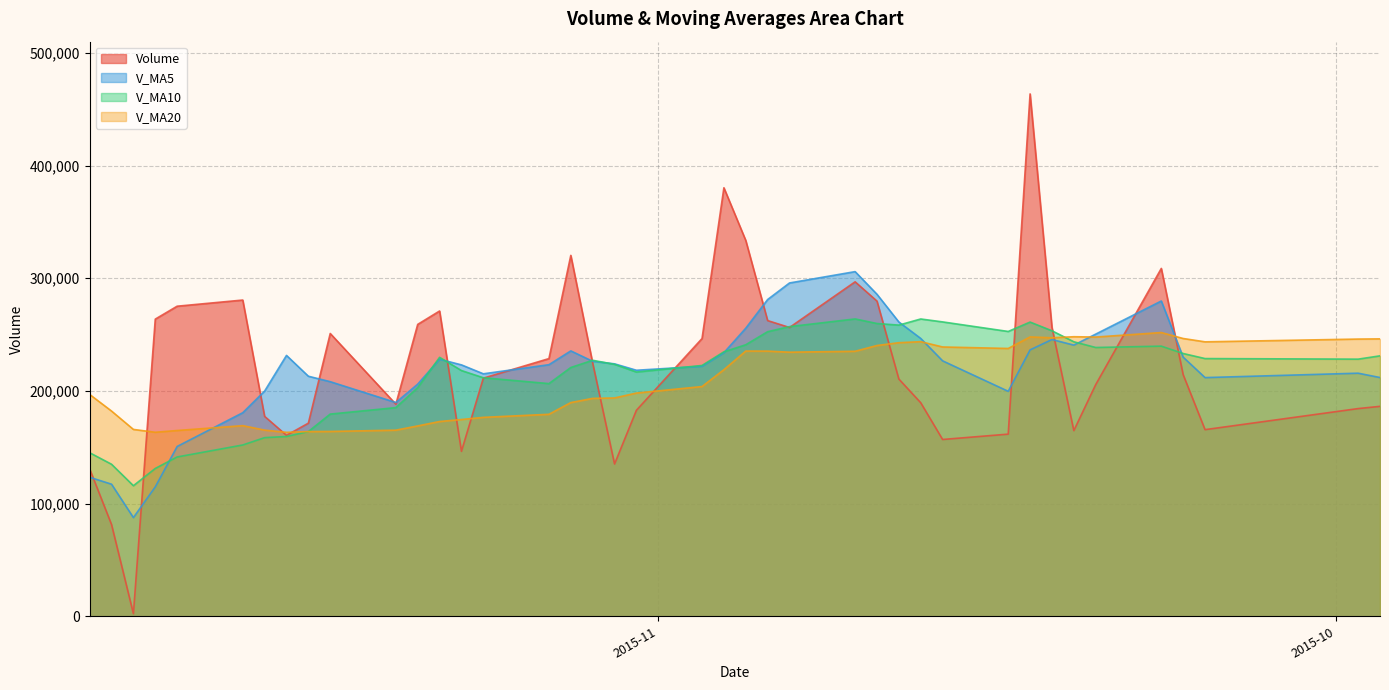

List the series in order of their overall mean, lowest first.

v_ma20, v_ma10, v_ma5, volume